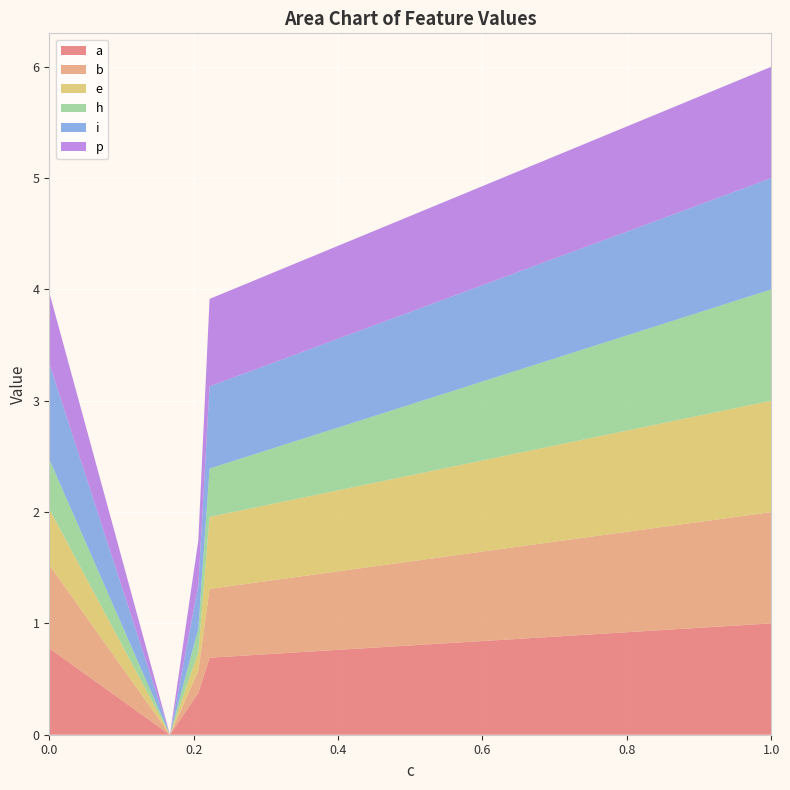

Reading left to right, transcribe all the data shown in this chart.

a: 0.8	0.0	0.4	0.7	1.0
b: 0.8	0.0	0.2	0.6	1.0
e: 0.5	0.0	0.2	0.6	1.0
h: 0.4	0.0	0.2	0.4	1.0
i: 0.9	0.0	0.4	0.7	1.0
p: 0.6	0.0	0.4	0.8	1.0